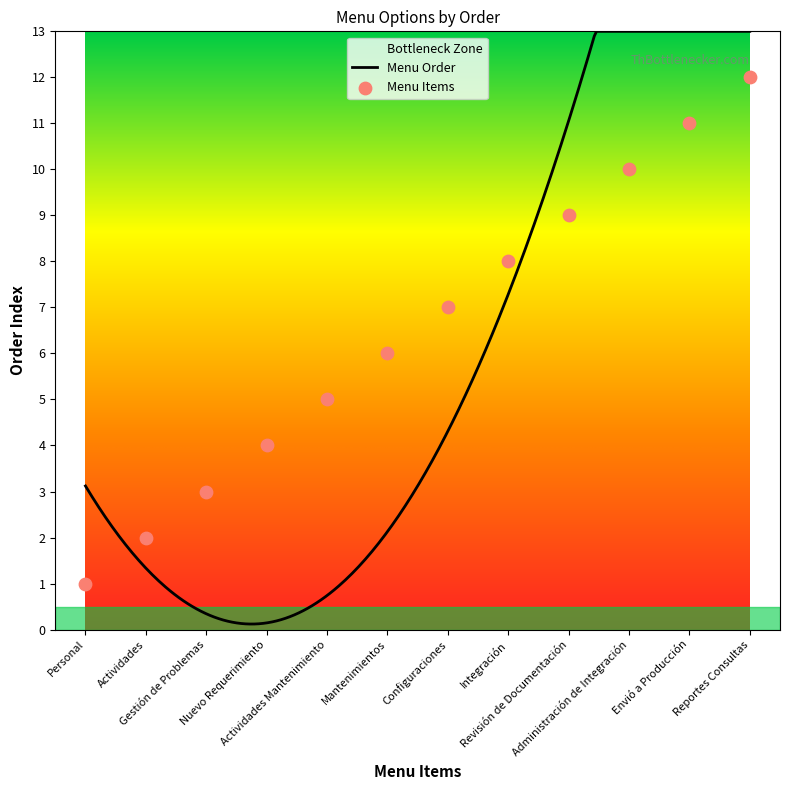

What is the ratio of the value at Administración de Integración to the value at Integración?

1.2